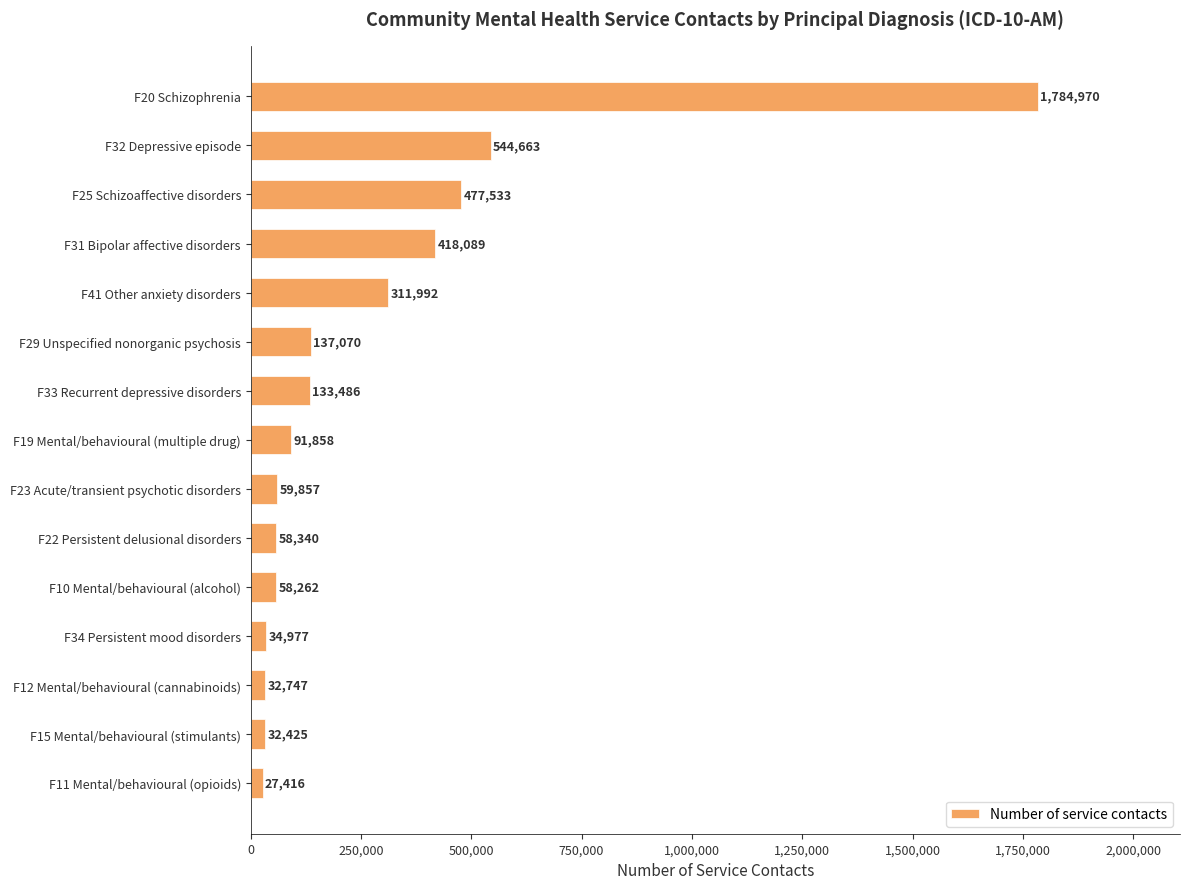

The chart shows a value of 59857 at F23 Acute/transient psychotic disorders. True or false?

True